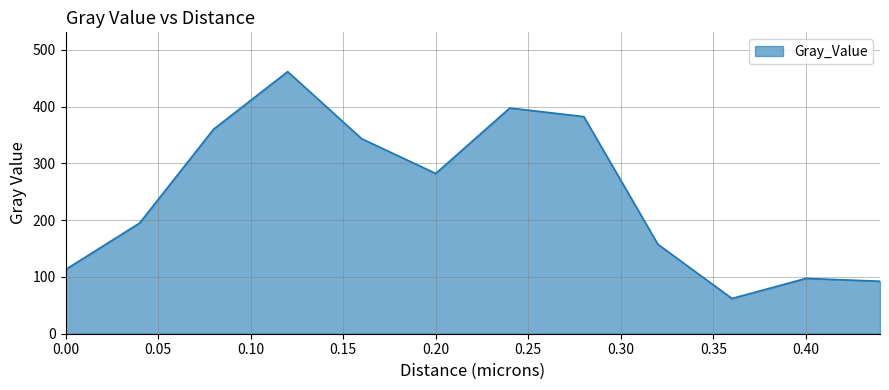

What is the maximum value shown in the chart?

461.5